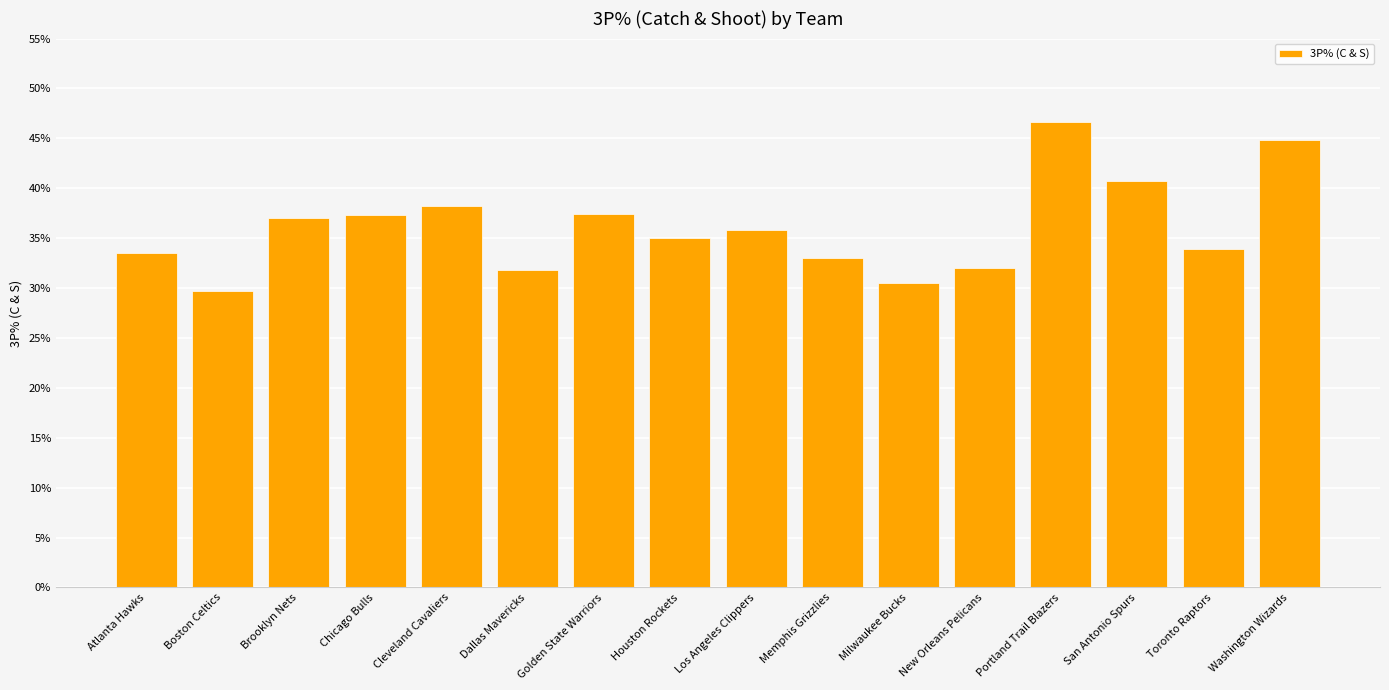

What is the label of the 1st bar from the right?

Washington Wizards